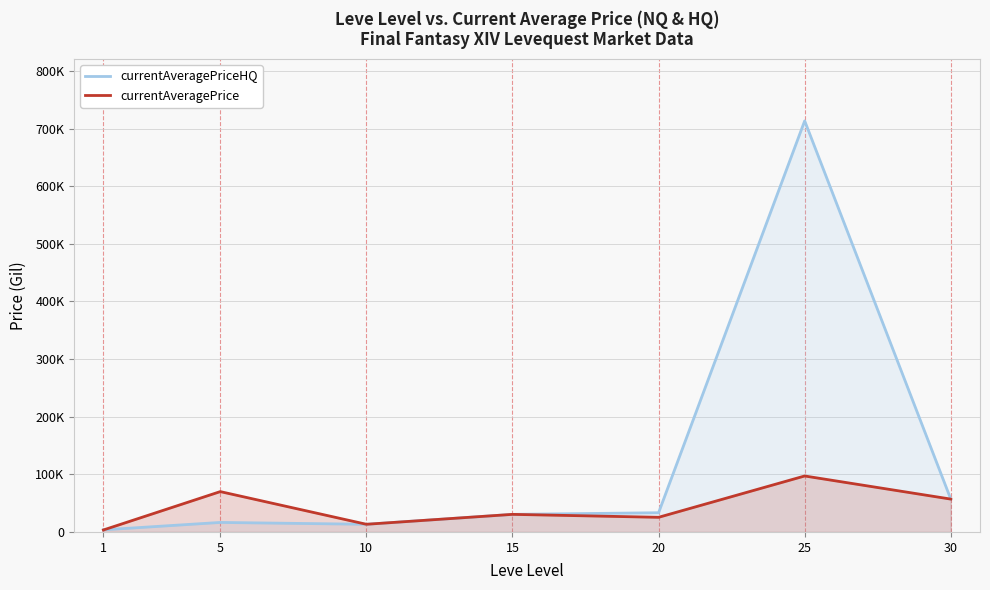

What is the difference between the maximum and minimum values in the currentAveragePriceHQ series?

709675.5